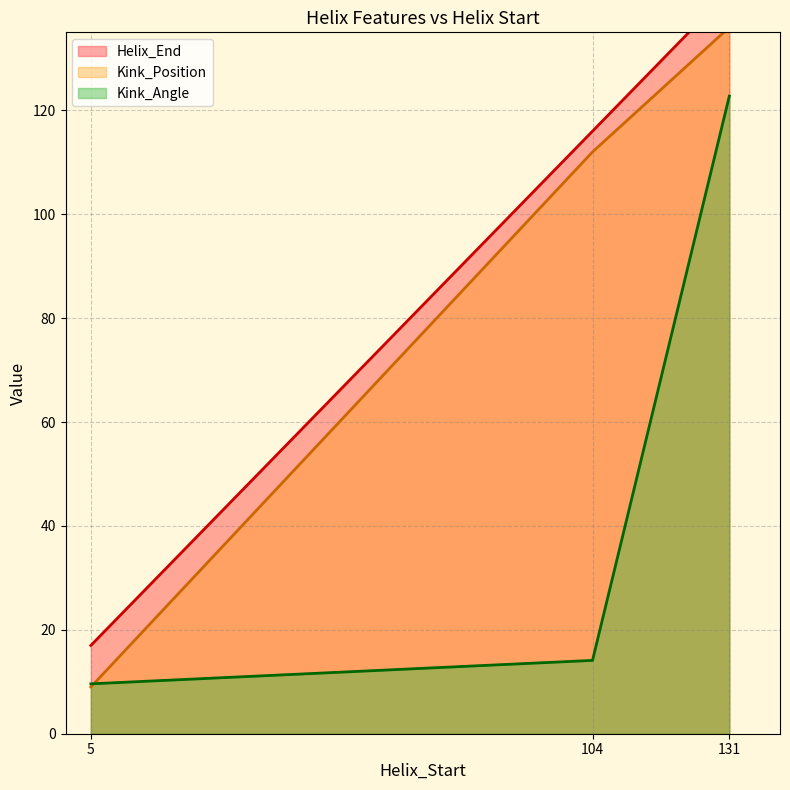

What is the spread (max minus min) of values at 131?

20.2